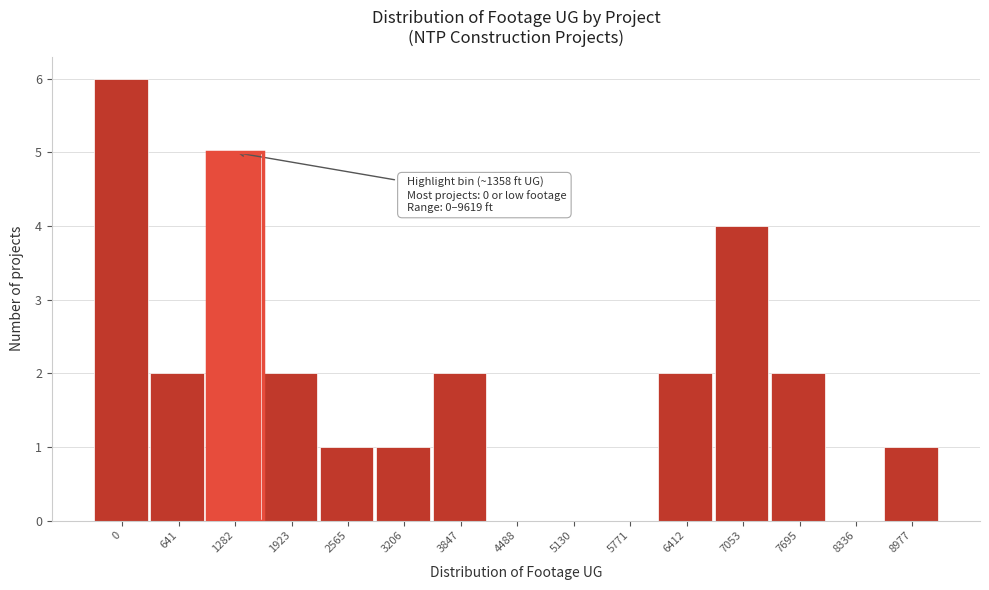

Reading left to right, transcribe all the data shown in this chart.

0=6	641=2	1282=5	1923=2	2565=1	3206=1	3847=2	4488=0	5130=0	5771=0	6412=2	7053=4	7695=2	8336=0	8977=1